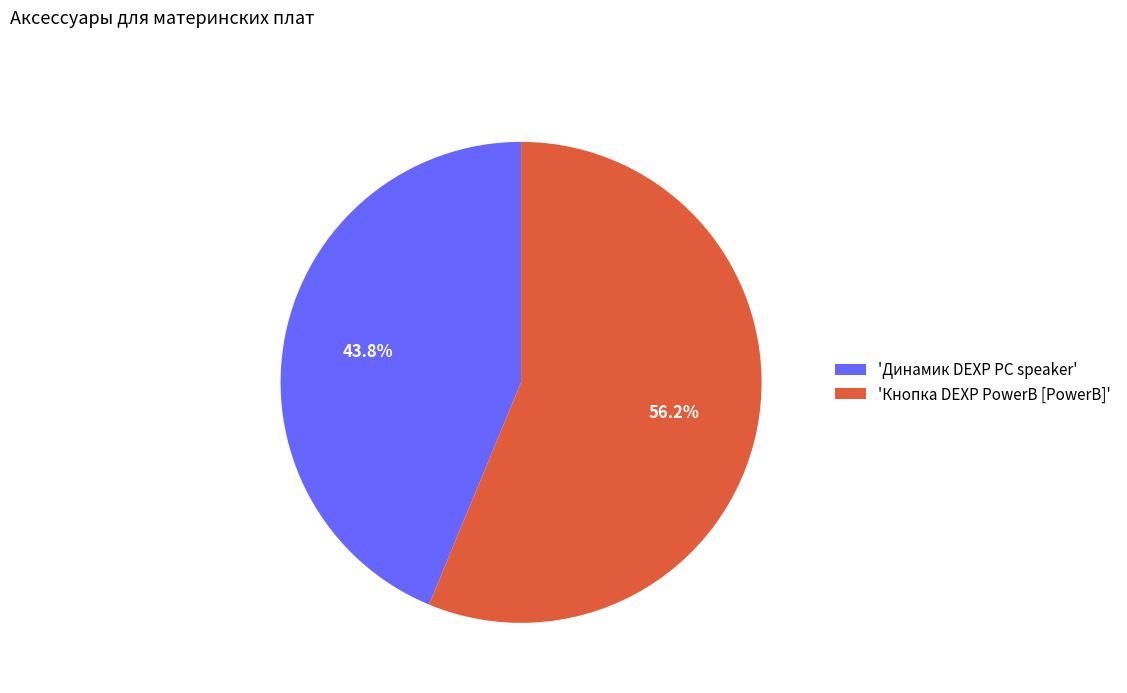

What is the smallest slice in the pie chart?

'Динамик DEXP PC speaker'